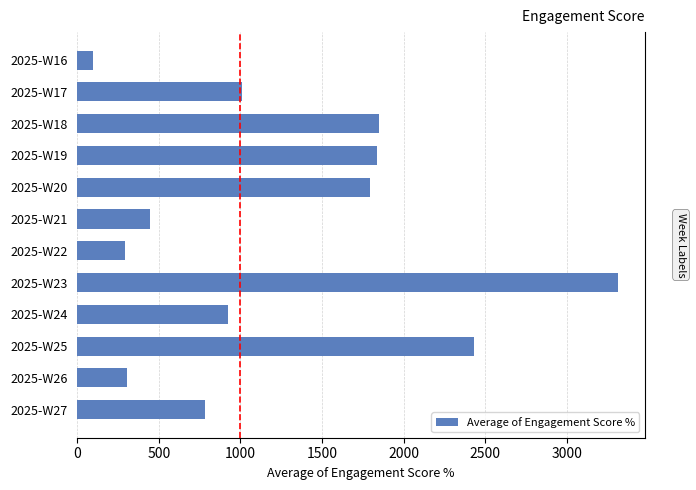

What is the change in value from 2025-W17 to 2025-W25?

+1421.4